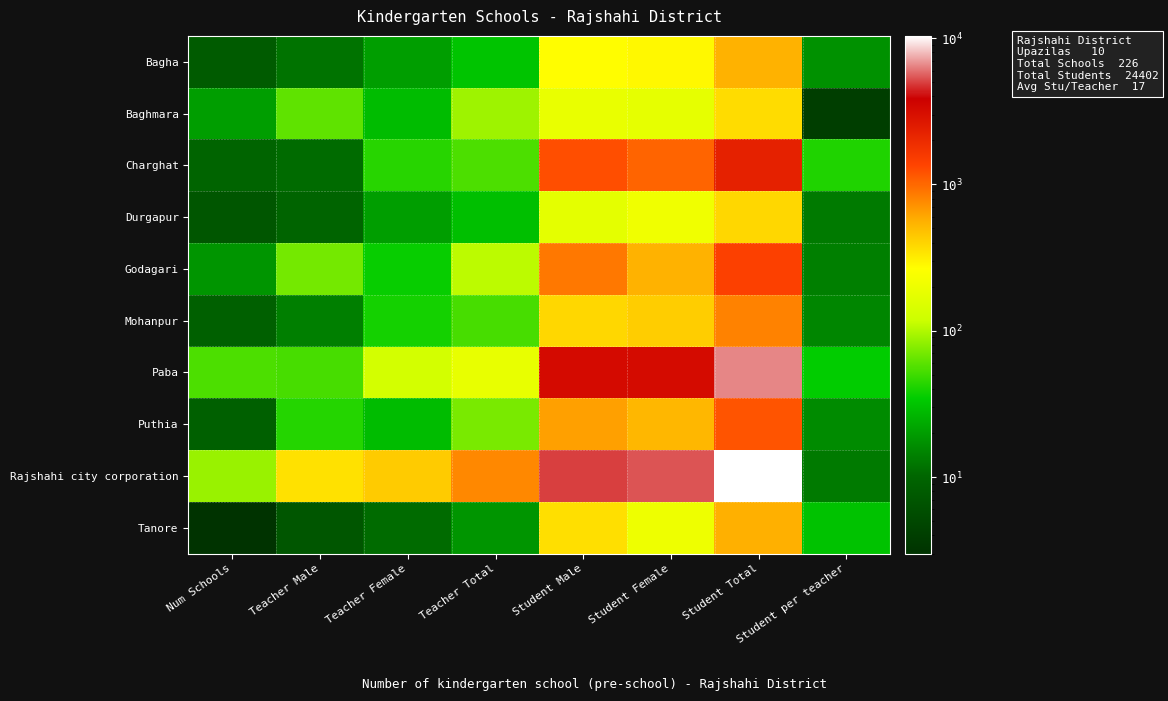

Reading left to right, extract all data points from this chart.

Bagha: Num Schools=8	Teacher Male=12	Teacher Female=20	Teacher Total=32	Student Male=269	Student Female=282	Student Total=551	Student per teacher=17
Baghmara: Num Schools=20	Teacher Male=61	Teacher Female=29	Teacher Total=90	Student Male=190	Student Female=180	Student Total=370	Student per teacher=4
Charghat: Num Schools=10	Teacher Male=11	Teacher Female=44	Teacher Total=55	Student Male=1246	Student Female=1046	Student Total=2292	Student per teacher=42
Durgapur: Num Schools=7	Teacher Male=10	Teacher Female=20	Teacher Total=30	Student Male=173	Student Female=212	Student Total=385	Student per teacher=13
Godagari: Num Schools=18	Teacher Male=70	Teacher Female=36	Teacher Total=106	Student Male=884	Student Female=552	Student Total=1436	Student per teacher=14
Mohanpur: Num Schools=9	Teacher Male=14	Teacher Female=39	Teacher Total=53	Student Male=386	Student Female=426	Student Total=812	Student per teacher=15
Paba: Num Schools=55	Teacher Male=53	Teacher Female=132	Teacher Total=185	Student Male=3266	Student Female=3202	Student Total=6468	Student per teacher=35
Puthia: Num Schools=9	Teacher Male=43	Teacher Female=29	Teacher Total=72	Student Male=648	Student Female=524	Student Total=1172	Student per teacher=16
Rajshahi city corporation: Num Schools=87	Teacher Male=352	Teacher Female=431	Teacher Total=783	Student Male=4970	Student Female=5384	Student Total=10354	Student per teacher=13
Tanore: Num Schools=3	Teacher Male=7	Teacher Female=11	Teacher Total=18	Student Male=357	Student Female=205	Student Total=562	Student per teacher=31